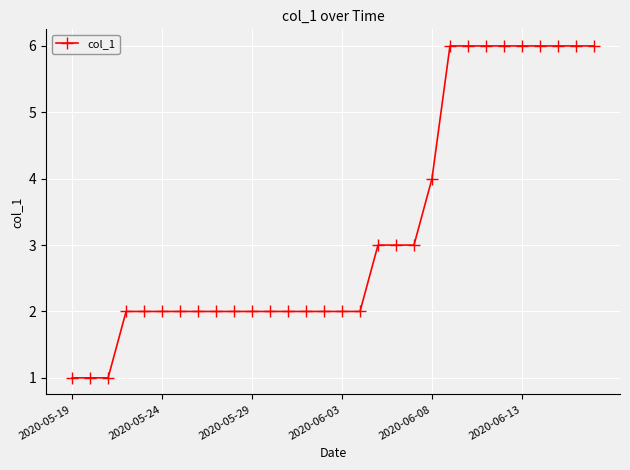

What is the maximum value shown in the chart?

6